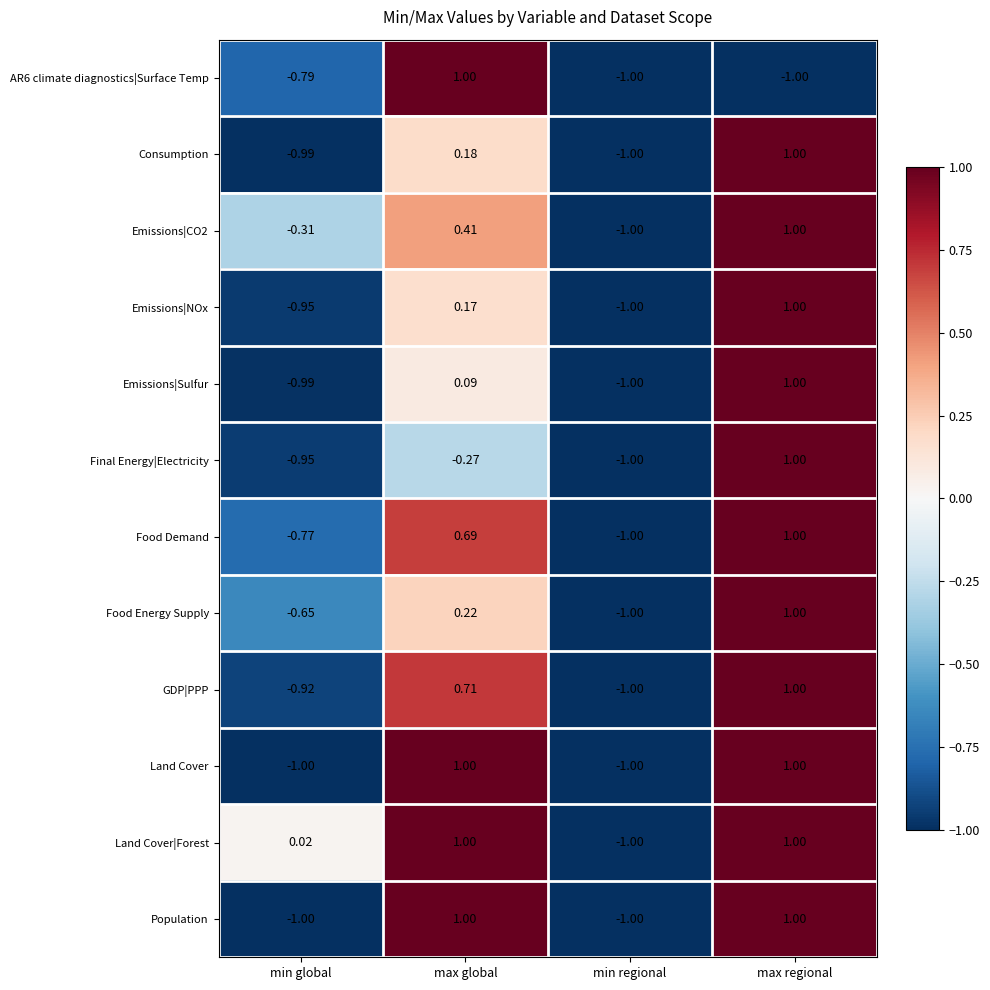

Where is Food Energy Supply nearest to the value 0?

max global